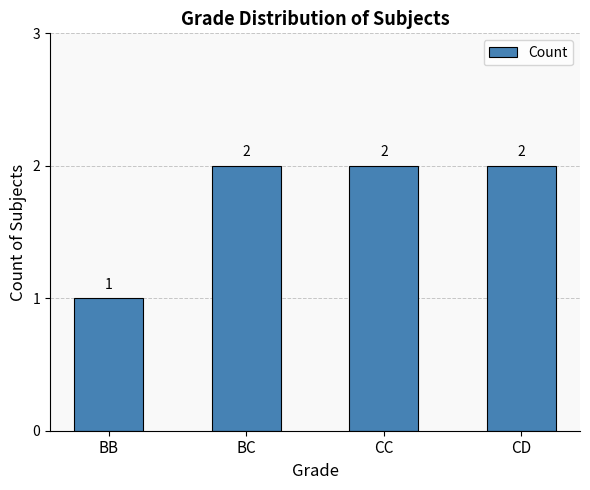

What is the change in value from BB to BC?

+1